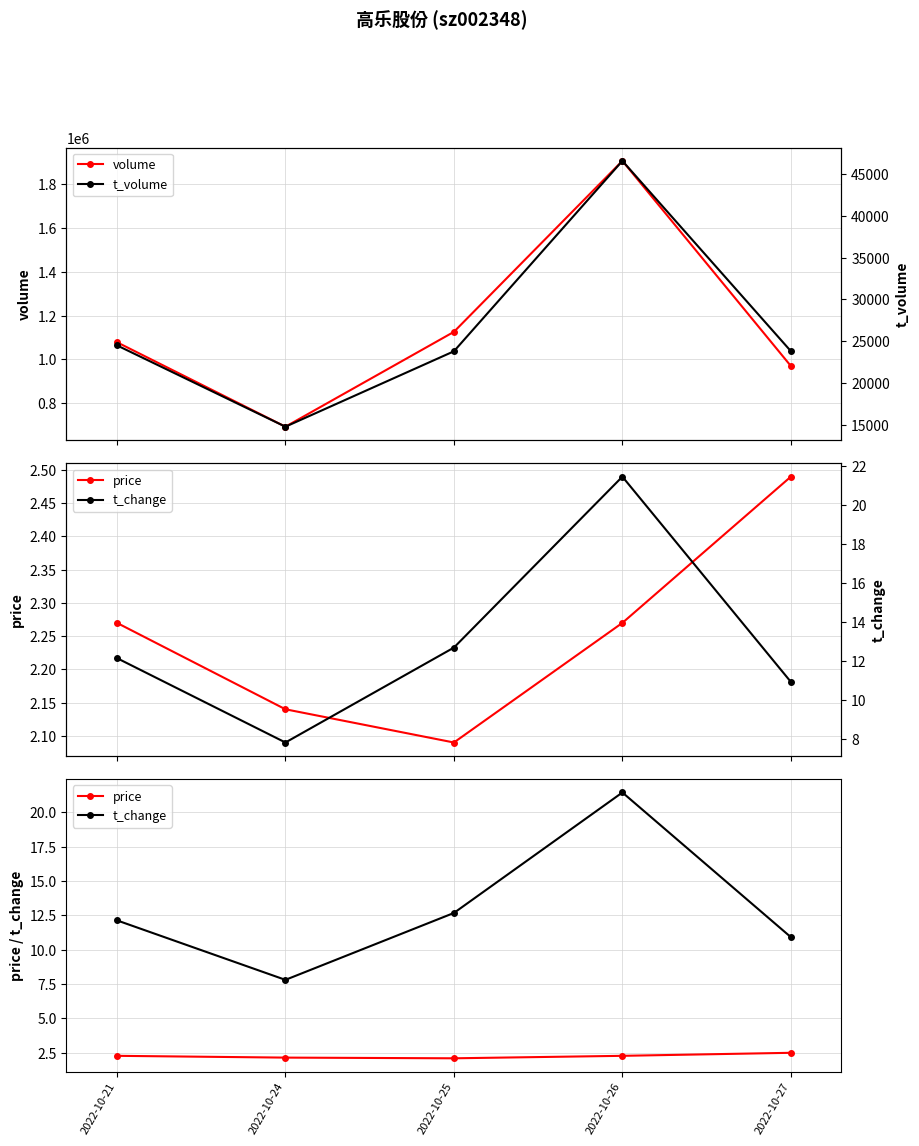

At which category is the sum across all series the highest?

2022-10-26